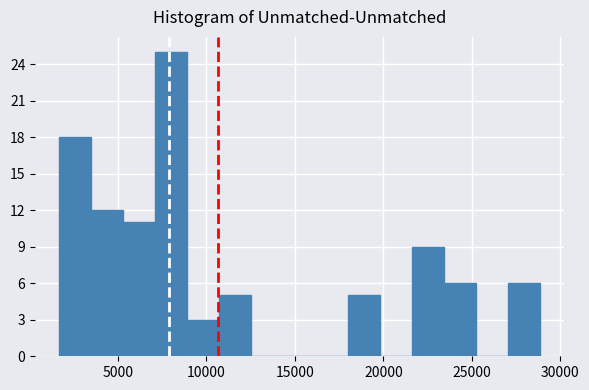

Around what value on the x-axis is the tallest bar? Give the approximate position of its centre, as read against the axis.

8000